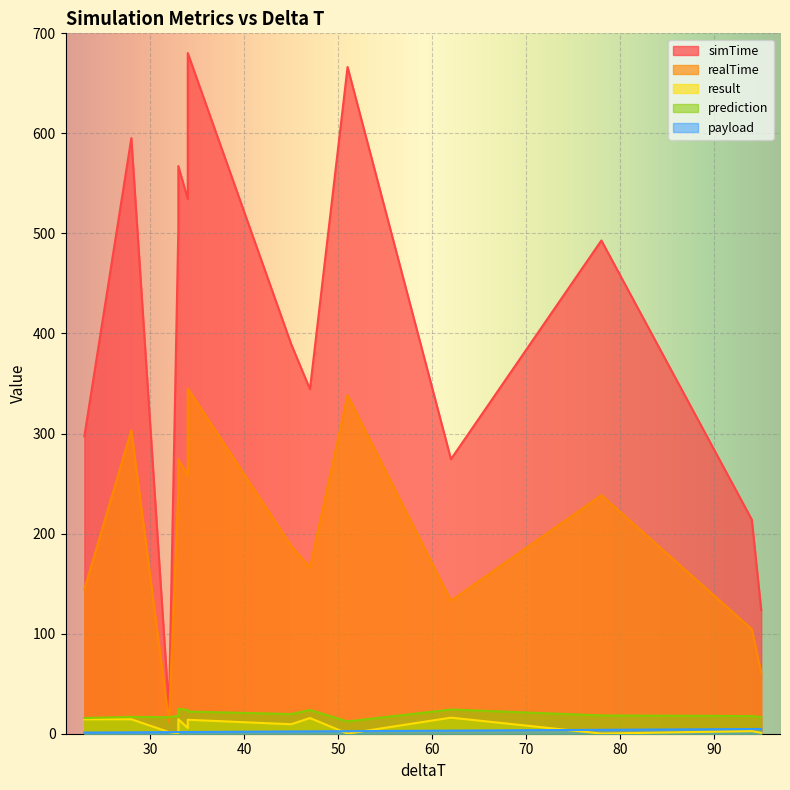

In result, how many points are lower than both neighbors (excluding endpoints)?

4